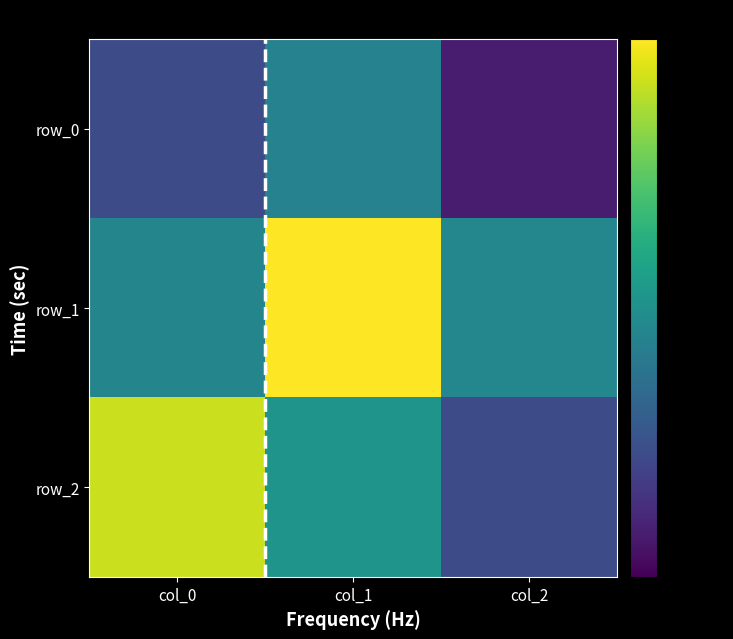

How many data points in row_1 are above 0?

1